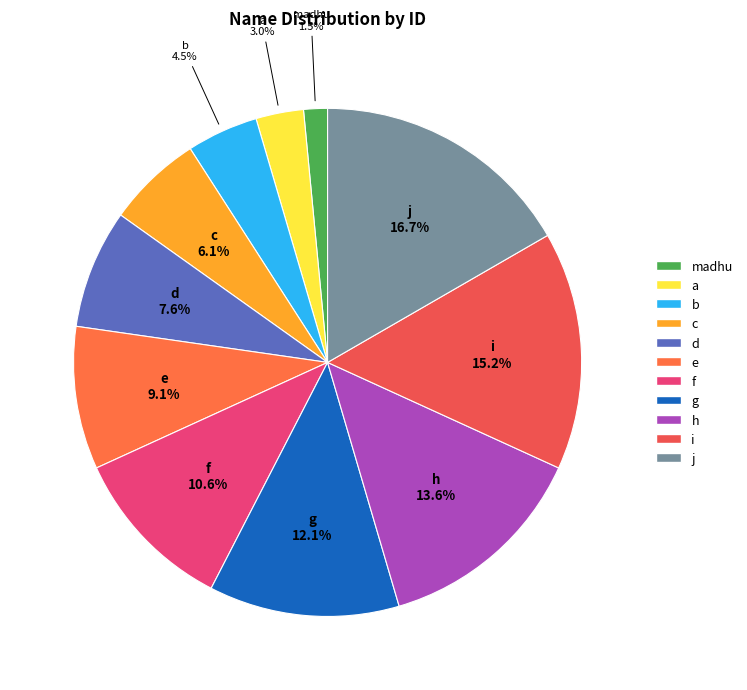

To the nearest percent, what is the difference between the j and f slice percentages?

6%